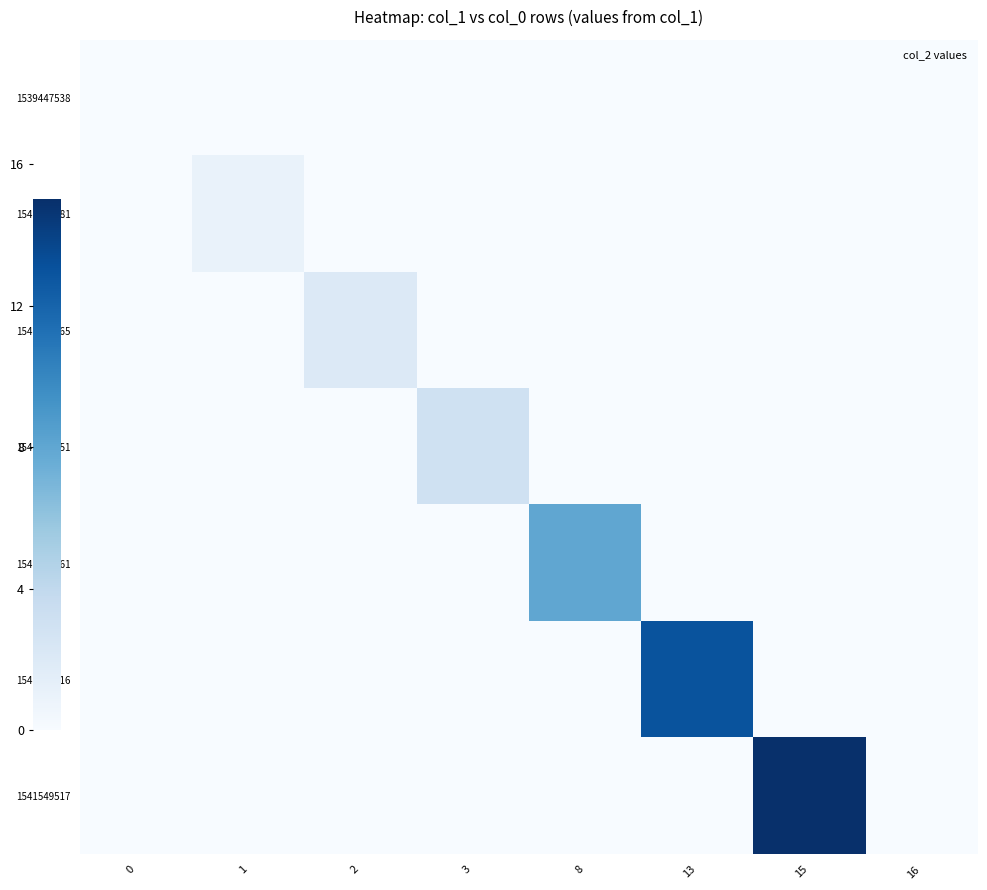

Reading left to right, what are all the values shown in this chart?

row_0: 0=0	1=0	2=0	3=0	8=0	13=0	15=0	16=0
row_1: 0=0	1=1	2=0	3=0	8=0	13=0	15=0	16=0
row_2: 0=0	1=0	2=2	3=0	8=0	13=0	15=0	16=0
row_3: 0=0	1=0	2=0	3=3	8=0	13=0	15=0	16=0
row_4: 0=0	1=0	2=0	3=0	8=8	13=0	15=0	16=0
row_5: 0=0	1=0	2=0	3=0	8=0	13=13	15=0	16=0
row_6: 0=0	1=0	2=0	3=0	8=0	13=0	15=15	16=0